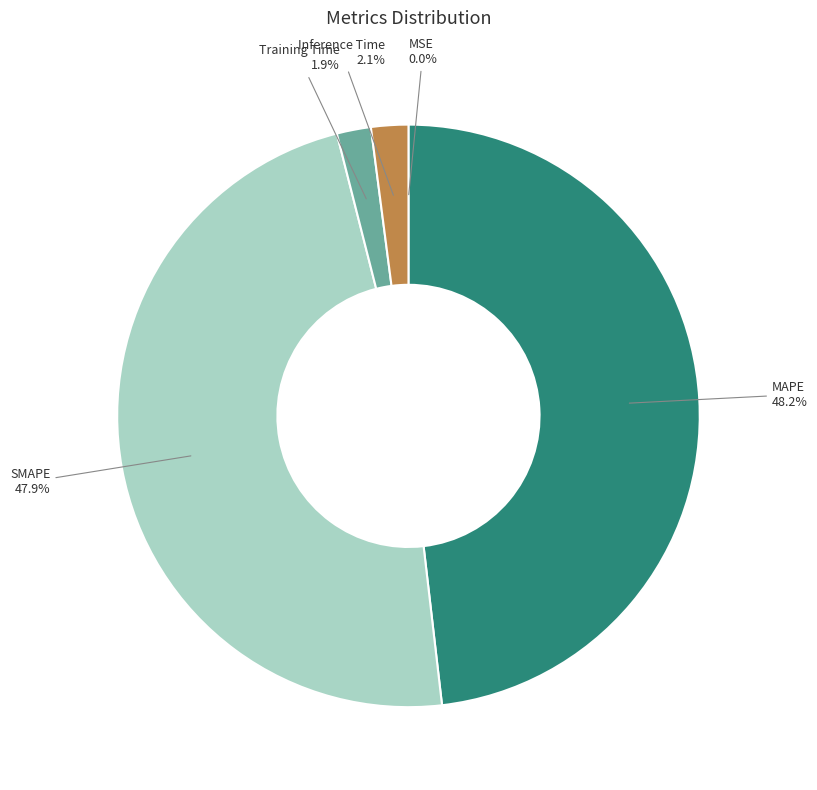

Is there a majority slice in this chart?

No